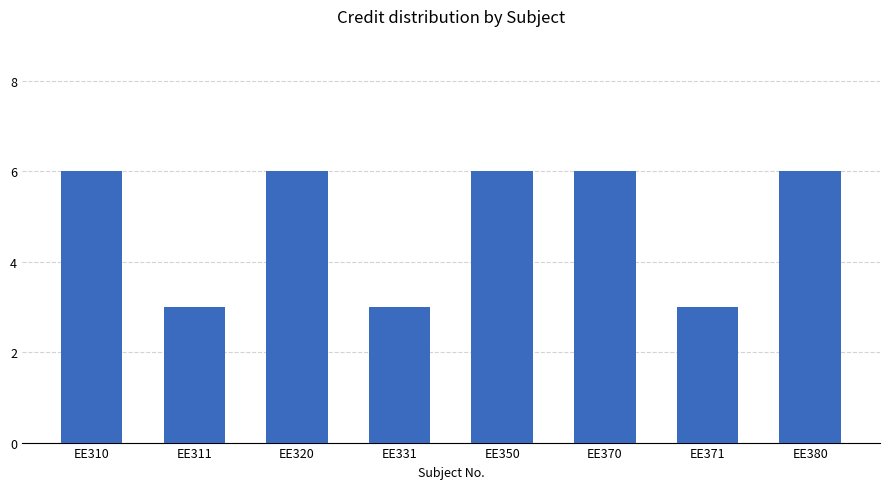

What is the greatest value displayed?

6